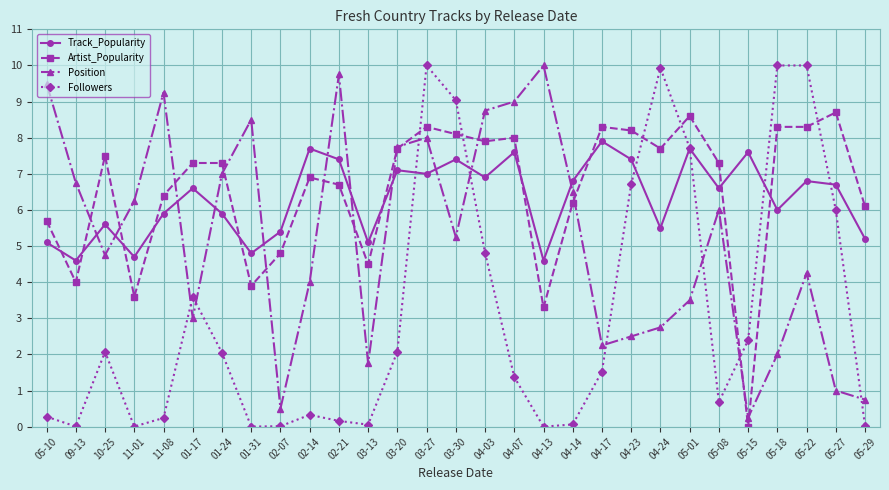

What is the maximum value shown in the chart?

10.0